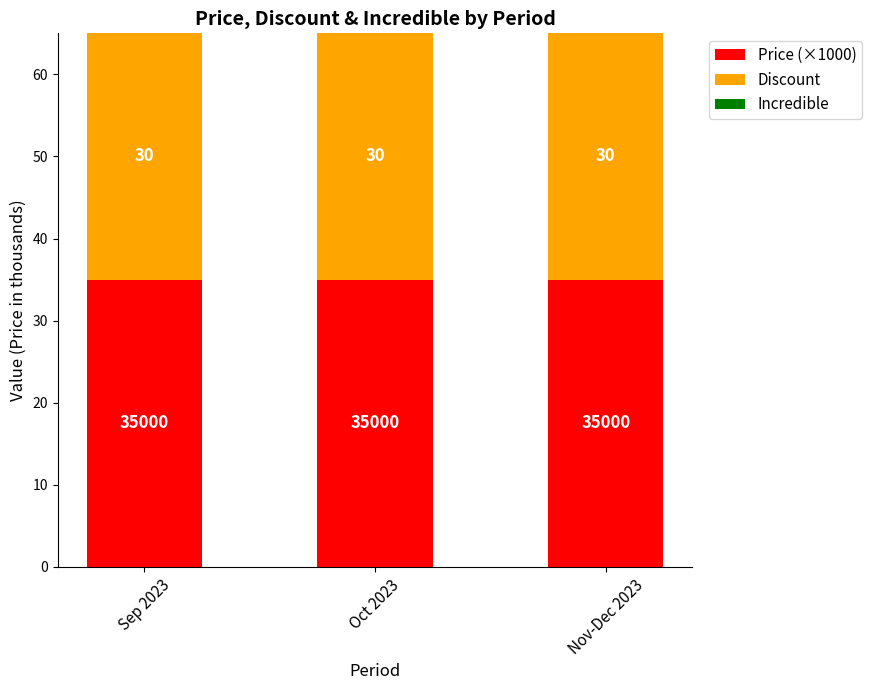

What value does the Price (×1000) series have at Nov-Dec 2023?

35